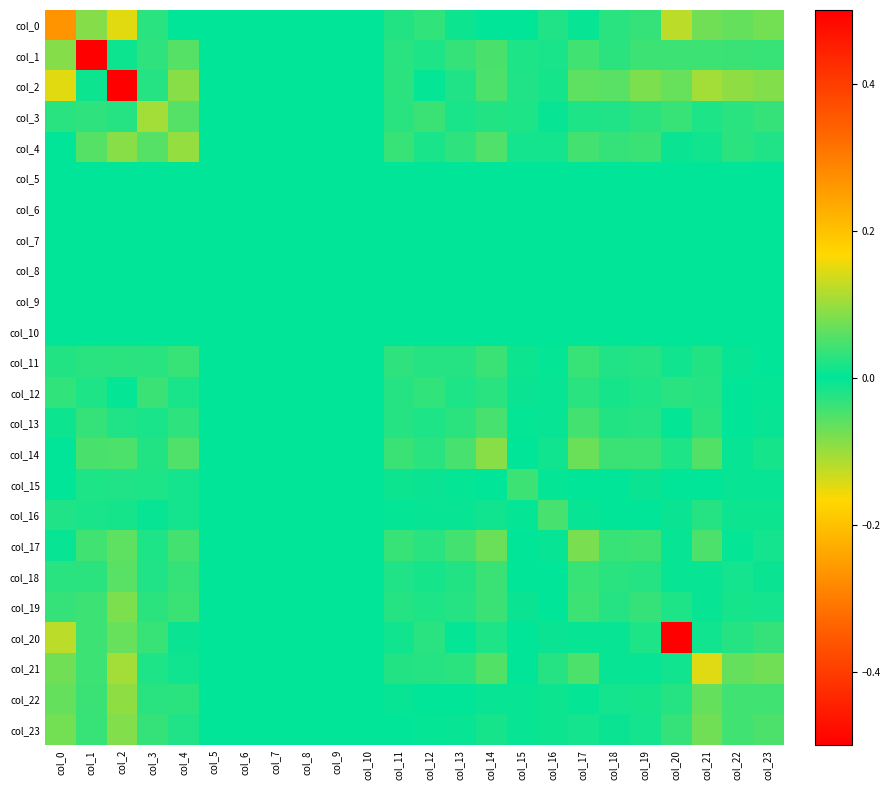

Reading left to right, transcribe all the data shown in this chart.

col_0: col_0=0.3	col_1=-0.1	col_2=-0.1	col_3=0.0	col_4=-0.0	col_5=0.0	col_6=0.0	col_7=0.0	col_8=0.0	col_9=0.0	col_10=0.0	col_11=-0.0	col_12=-0.0	col_13=-0.0	col_14=-0.0	col_15=-0.0	col_16=0.0	col_17=-0.0	col_18=-0.0	col_19=-0.0	col_20=-0.1	col_21=-0.1	col_22=0.1	col_23=0.1
col_1: col_0=-0.1	col_1=0.7	col_2=0.0	col_3=-0.0	col_4=-0.1	col_5=0.0	col_6=0.0	col_7=0.0	col_8=0.0	col_9=0.0	col_10=0.0	col_11=0.0	col_12=0.0	col_13=0.0	col_14=0.0	col_15=0.0	col_16=-0.0	col_17=0.0	col_18=0.0	col_19=0.0	col_20=-0.0	col_21=0.0	col_22=-0.0	col_23=-0.0
col_2: col_0=-0.1	col_1=0.0	col_2=4.1	col_3=-0.0	col_4=-0.1	col_5=0.0	col_6=0.0	col_7=0.0	col_8=0.0	col_9=0.0	col_10=0.0	col_11=0.0	col_12=-0.0	col_13=0.0	col_14=0.0	col_15=-0.0	col_16=-0.0	col_17=0.1	col_18=0.1	col_19=0.1	col_20=0.1	col_21=0.1	col_22=-0.1	col_23=-0.1
col_3: col_0=0.0	col_1=-0.0	col_2=-0.0	col_3=0.1	col_4=0.1	col_5=0.0	col_6=0.0	col_7=0.0	col_8=0.0	col_9=0.0	col_10=0.0	col_11=-0.0	col_12=-0.0	col_13=-0.0	col_14=-0.0	col_15=0.0	col_16=-0.0	col_17=-0.0	col_18=-0.0	col_19=-0.0	col_20=-0.0	col_21=-0.0	col_22=0.0	col_23=0.0
col_4: col_0=-0.0	col_1=-0.1	col_2=-0.1	col_3=0.1	col_4=0.1	col_5=0.0	col_6=0.0	col_7=0.0	col_8=0.0	col_9=0.0	col_10=0.0	col_11=-0.0	col_12=-0.0	col_13=-0.0	col_14=-0.1	col_15=0.0	col_16=-0.0	col_17=-0.0	col_18=-0.0	col_19=-0.0	col_20=0.0	col_21=-0.0	col_22=0.0	col_23=0.0
col_5: col_0=0.0	col_1=0.0	col_2=0.0	col_3=0.0	col_4=0.0	col_5=0.0	col_6=0.0	col_7=0.0	col_8=0.0	col_9=0.0	col_10=0.0	col_11=0.0	col_12=0.0	col_13=0.0	col_14=0.0	col_15=0.0	col_16=0.0	col_17=0.0	col_18=0.0	col_19=0.0	col_20=0.0	col_21=0.0	col_22=0.0	col_23=0.0
col_6: col_0=0.0	col_1=0.0	col_2=0.0	col_3=0.0	col_4=0.0	col_5=0.0	col_6=0.0	col_7=0.0	col_8=0.0	col_9=0.0	col_10=0.0	col_11=0.0	col_12=0.0	col_13=0.0	col_14=0.0	col_15=0.0	col_16=0.0	col_17=0.0	col_18=0.0	col_19=0.0	col_20=0.0	col_21=0.0	col_22=0.0	col_23=0.0
col_7: col_0=0.0	col_1=0.0	col_2=0.0	col_3=0.0	col_4=0.0	col_5=0.0	col_6=0.0	col_7=0.0	col_8=0.0	col_9=0.0	col_10=0.0	col_11=0.0	col_12=0.0	col_13=0.0	col_14=0.0	col_15=0.0	col_16=0.0	col_17=0.0	col_18=0.0	col_19=0.0	col_20=0.0	col_21=0.0	col_22=0.0	col_23=0.0
col_8: col_0=0.0	col_1=0.0	col_2=0.0	col_3=0.0	col_4=0.0	col_5=0.0	col_6=0.0	col_7=0.0	col_8=0.0	col_9=0.0	col_10=0.0	col_11=0.0	col_12=0.0	col_13=0.0	col_14=0.0	col_15=0.0	col_16=0.0	col_17=0.0	col_18=0.0	col_19=0.0	col_20=0.0	col_21=0.0	col_22=0.0	col_23=0.0
col_9: col_0=0.0	col_1=0.0	col_2=0.0	col_3=0.0	col_4=0.0	col_5=0.0	col_6=0.0	col_7=0.0	col_8=0.0	col_9=0.0	col_10=0.0	col_11=0.0	col_12=0.0	col_13=0.0	col_14=0.0	col_15=0.0	col_16=0.0	col_17=0.0	col_18=0.0	col_19=0.0	col_20=0.0	col_21=0.0	col_22=0.0	col_23=0.0
col_10: col_0=0.0	col_1=0.0	col_2=0.0	col_3=0.0	col_4=0.0	col_5=0.0	col_6=0.0	col_7=0.0	col_8=0.0	col_9=0.0	col_10=0.0	col_11=0.0	col_12=0.0	col_13=0.0	col_14=0.0	col_15=0.0	col_16=0.0	col_17=0.0	col_18=0.0	col_19=0.0	col_20=0.0	col_21=0.0	col_22=0.0	col_23=0.0
col_11: col_0=-0.0	col_1=0.0	col_2=0.0	col_3=-0.0	col_4=-0.0	col_5=0.0	col_6=0.0	col_7=0.0	col_8=0.0	col_9=0.0	col_10=0.0	col_11=0.0	col_12=0.0	col_13=0.0	col_14=0.0	col_15=-0.0	col_16=-0.0	col_17=0.0	col_18=0.0	col_19=0.0	col_20=0.0	col_21=-0.0	col_22=-0.0	col_23=-0.0
col_12: col_0=-0.0	col_1=0.0	col_2=-0.0	col_3=-0.0	col_4=-0.0	col_5=0.0	col_6=0.0	col_7=0.0	col_8=0.0	col_9=0.0	col_10=0.0	col_11=0.0	col_12=0.0	col_13=0.0	col_14=0.0	col_15=-0.0	col_16=-0.0	col_17=0.0	col_18=0.0	col_19=0.0	col_20=0.0	col_21=-0.0	col_22=-0.0	col_23=-0.0
col_13: col_0=-0.0	col_1=0.0	col_2=0.0	col_3=-0.0	col_4=-0.0	col_5=0.0	col_6=0.0	col_7=0.0	col_8=0.0	col_9=0.0	col_10=0.0	col_11=0.0	col_12=0.0	col_13=0.0	col_14=0.0	col_15=0.0	col_16=0.0	col_17=0.0	col_18=0.0	col_19=0.0	col_20=0.0	col_21=-0.0	col_22=0.0	col_23=0.0
col_14: col_0=-0.0	col_1=0.0	col_2=0.0	col_3=-0.0	col_4=-0.1	col_5=0.0	col_6=0.0	col_7=0.0	col_8=0.0	col_9=0.0	col_10=0.0	col_11=0.0	col_12=0.0	col_13=0.0	col_14=0.1	col_15=0.0	col_16=0.0	col_17=0.1	col_18=0.0	col_19=0.0	col_20=-0.0	col_21=-0.1	col_22=0.0	col_23=0.0
col_15: col_0=-0.0	col_1=0.0	col_2=-0.0	col_3=0.0	col_4=0.0	col_5=0.0	col_6=0.0	col_7=0.0	col_8=0.0	col_9=0.0	col_10=0.0	col_11=-0.0	col_12=-0.0	col_13=0.0	col_14=0.0	col_15=0.0	col_16=0.0	col_17=0.0	col_18=-0.0	col_19=-0.0	col_20=0.0	col_21=0.0	col_22=0.0	col_23=0.0
col_16: col_0=0.0	col_1=-0.0	col_2=-0.0	col_3=-0.0	col_4=-0.0	col_5=0.0	col_6=0.0	col_7=0.0	col_8=0.0	col_9=0.0	col_10=0.0	col_11=-0.0	col_12=-0.0	col_13=0.0	col_14=0.0	col_15=0.0	col_16=0.0	col_17=0.0	col_18=0.0	col_19=-0.0	col_20=0.0	col_21=-0.0	col_22=0.0	col_23=0.0
col_17: col_0=-0.0	col_1=0.0	col_2=0.1	col_3=-0.0	col_4=-0.0	col_5=0.0	col_6=0.0	col_7=0.0	col_8=0.0	col_9=0.0	col_10=0.0	col_11=0.0	col_12=0.0	col_13=0.0	col_14=0.1	col_15=0.0	col_16=0.0	col_17=0.1	col_18=0.0	col_19=0.0	col_20=0.0	col_21=-0.0	col_22=0.0	col_23=0.0
col_18: col_0=-0.0	col_1=0.0	col_2=0.1	col_3=-0.0	col_4=-0.0	col_5=0.0	col_6=0.0	col_7=0.0	col_8=0.0	col_9=0.0	col_10=0.0	col_11=0.0	col_12=0.0	col_13=0.0	col_14=0.0	col_15=-0.0	col_16=0.0	col_17=0.0	col_18=0.0	col_19=0.0	col_20=0.0	col_21=-0.0	col_22=-0.0	col_23=-0.0
col_19: col_0=-0.0	col_1=0.0	col_2=0.1	col_3=-0.0	col_4=-0.0	col_5=0.0	col_6=0.0	col_7=0.0	col_8=0.0	col_9=0.0	col_10=0.0	col_11=0.0	col_12=0.0	col_13=0.0	col_14=0.0	col_15=-0.0	col_16=-0.0	col_17=0.0	col_18=0.0	col_19=0.0	col_20=0.0	col_21=-0.0	col_22=-0.0	col_23=-0.0
col_20: col_0=-0.1	col_1=-0.0	col_2=0.1	col_3=-0.0	col_4=0.0	col_5=0.0	col_6=0.0	col_7=0.0	col_8=0.0	col_9=0.0	col_10=0.0	col_11=0.0	col_12=0.0	col_13=0.0	col_14=-0.0	col_15=0.0	col_16=0.0	col_17=0.0	col_18=0.0	col_19=0.0	col_20=0.6	col_21=0.0	col_22=-0.0	col_23=-0.0
col_21: col_0=-0.1	col_1=0.0	col_2=0.1	col_3=-0.0	col_4=-0.0	col_5=0.0	col_6=0.0	col_7=0.0	col_8=0.0	col_9=0.0	col_10=0.0	col_11=-0.0	col_12=-0.0	col_13=-0.0	col_14=-0.1	col_15=0.0	col_16=-0.0	col_17=-0.0	col_18=-0.0	col_19=-0.0	col_20=0.0	col_21=0.1	col_22=-0.1	col_23=-0.1
col_22: col_0=0.1	col_1=-0.0	col_2=-0.1	col_3=0.0	col_4=0.0	col_5=0.0	col_6=0.0	col_7=0.0	col_8=0.0	col_9=0.0	col_10=0.0	col_11=-0.0	col_12=-0.0	col_13=0.0	col_14=0.0	col_15=0.0	col_16=0.0	col_17=0.0	col_18=-0.0	col_19=-0.0	col_20=-0.0	col_21=-0.1	col_22=0.0	col_23=0.0
col_23: col_0=0.1	col_1=-0.0	col_2=-0.1	col_3=0.0	col_4=0.0	col_5=0.0	col_6=0.0	col_7=0.0	col_8=0.0	col_9=0.0	col_10=0.0	col_11=-0.0	col_12=-0.0	col_13=0.0	col_14=0.0	col_15=0.0	col_16=0.0	col_17=0.0	col_18=-0.0	col_19=-0.0	col_20=-0.0	col_21=-0.1	col_22=0.0	col_23=0.1